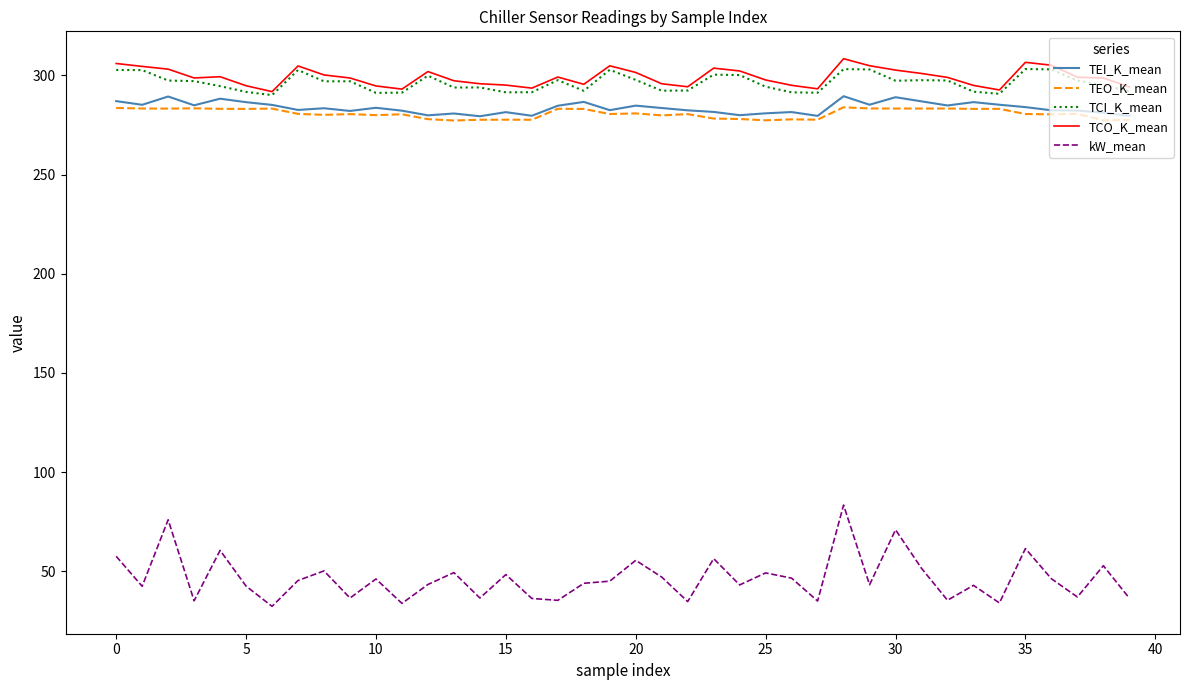

True or false: kW_mean and TEO_K_mean cross at least once.

False